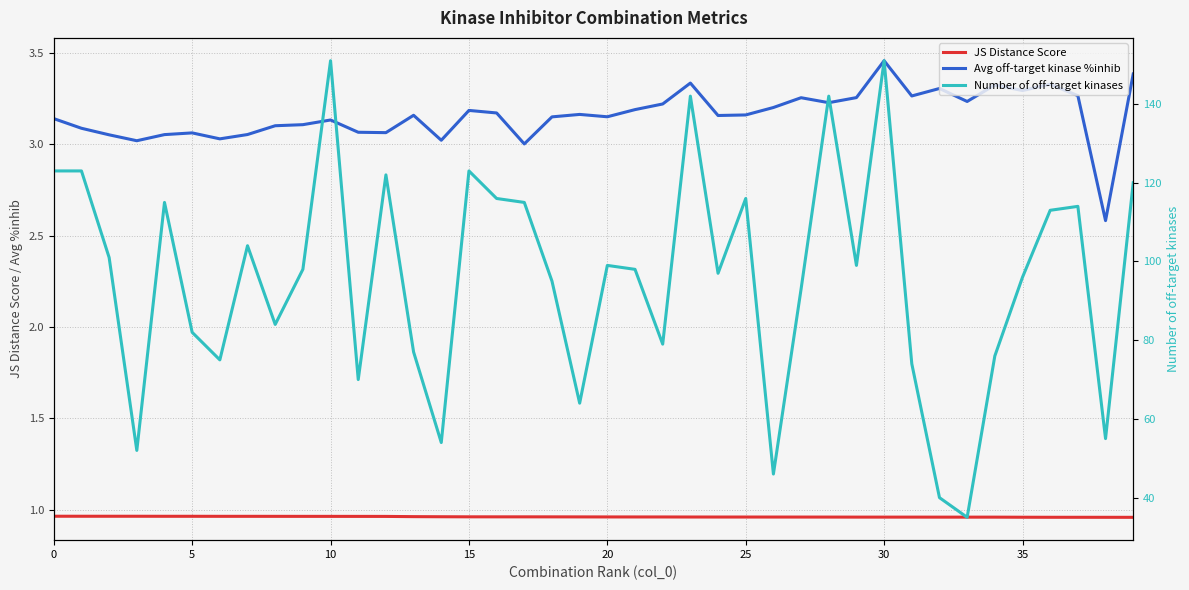

Between 27 and 33, which is larger?

27